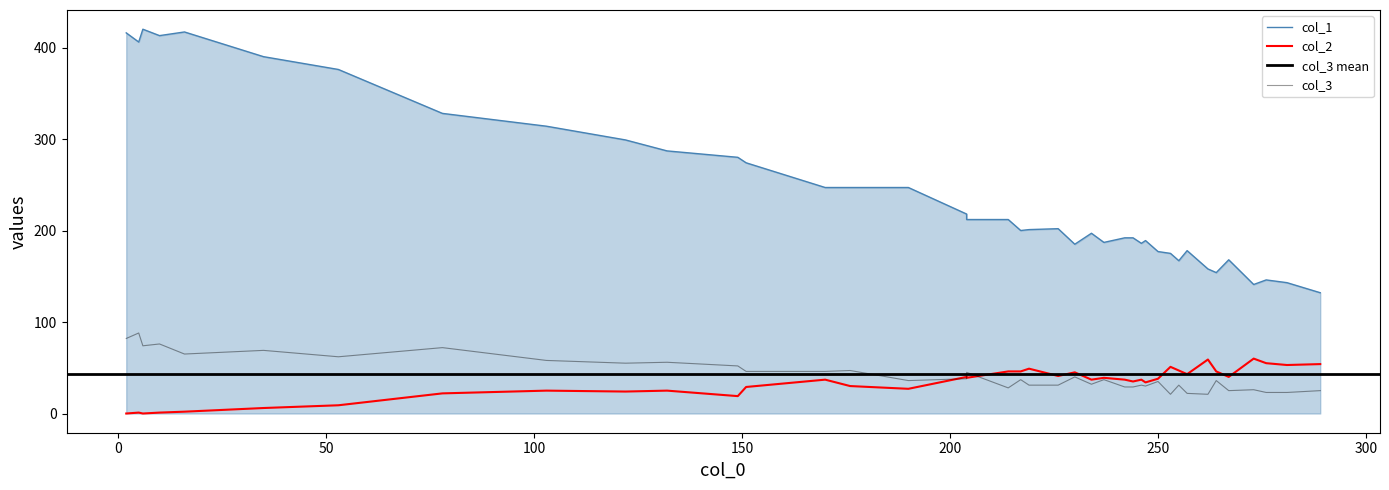

True or false: col_1 and col_2 intersect in this chart.

False